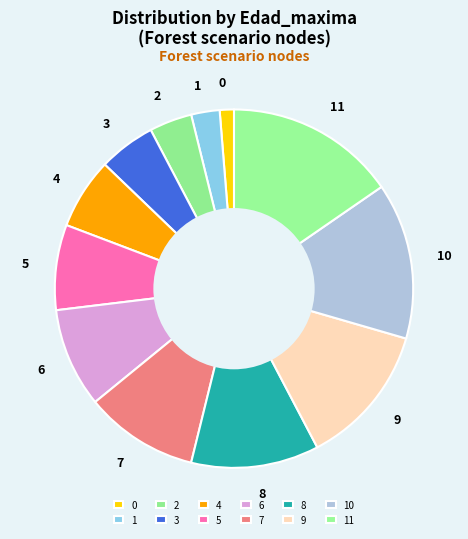

The 8 slice represents 1% of the pie. True or false?

False